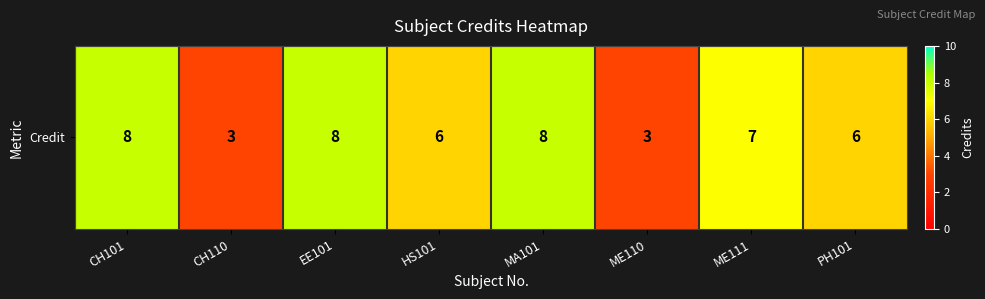

Where does the data first go above 7?

CH101